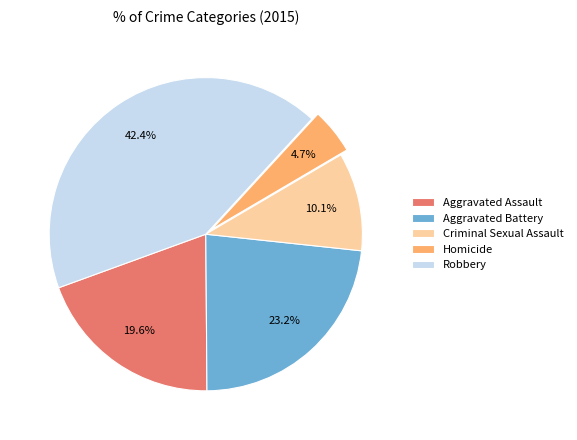

To the nearest percent, what is the average slice percentage?

20%